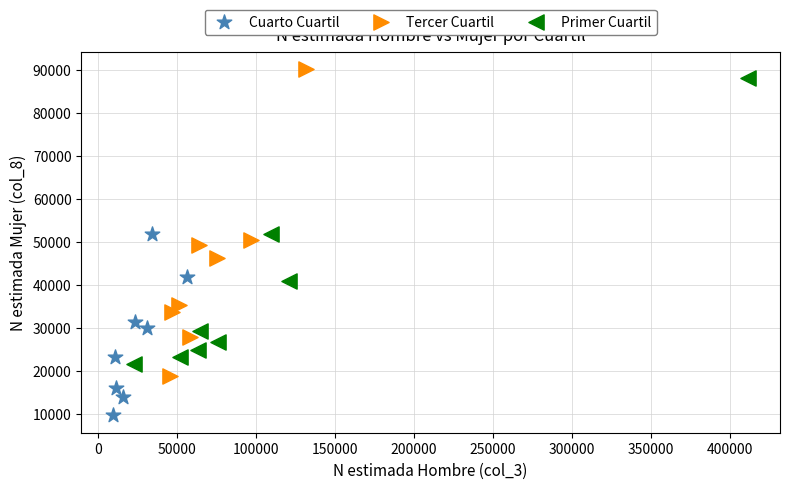

Which series contains the lowest Y value?

Cuarto Cuartil